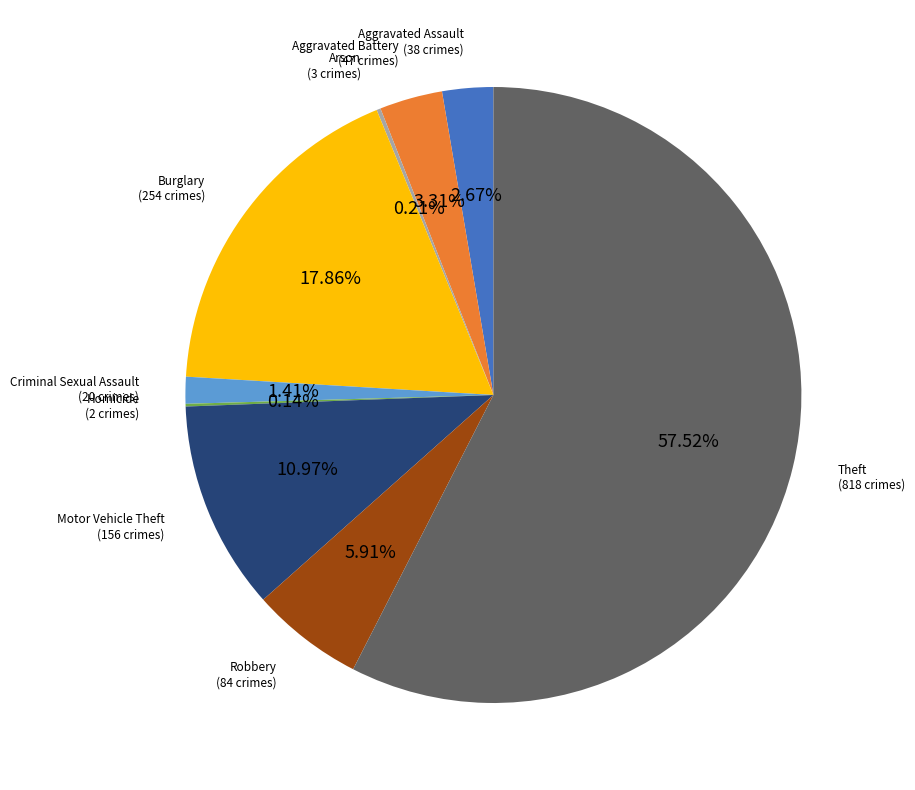

What is the largest slice in the pie chart?

Theft